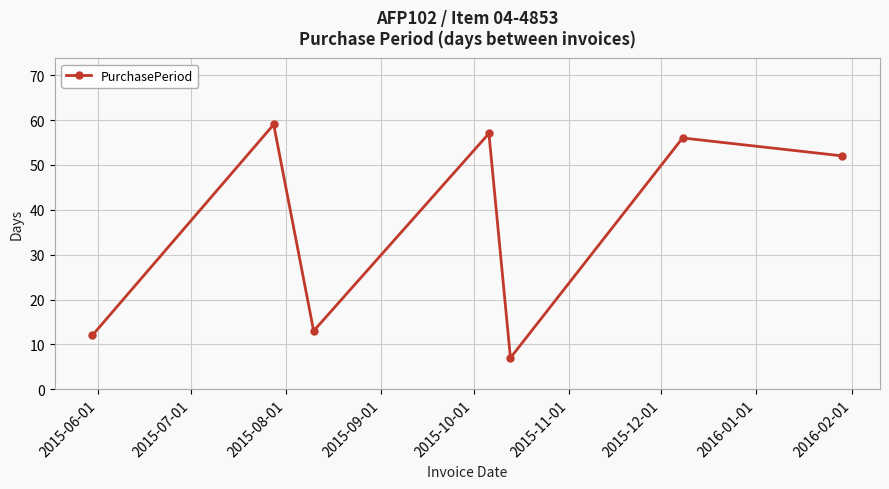

True or false: there are more than 1 points higher than both neighbors.

True